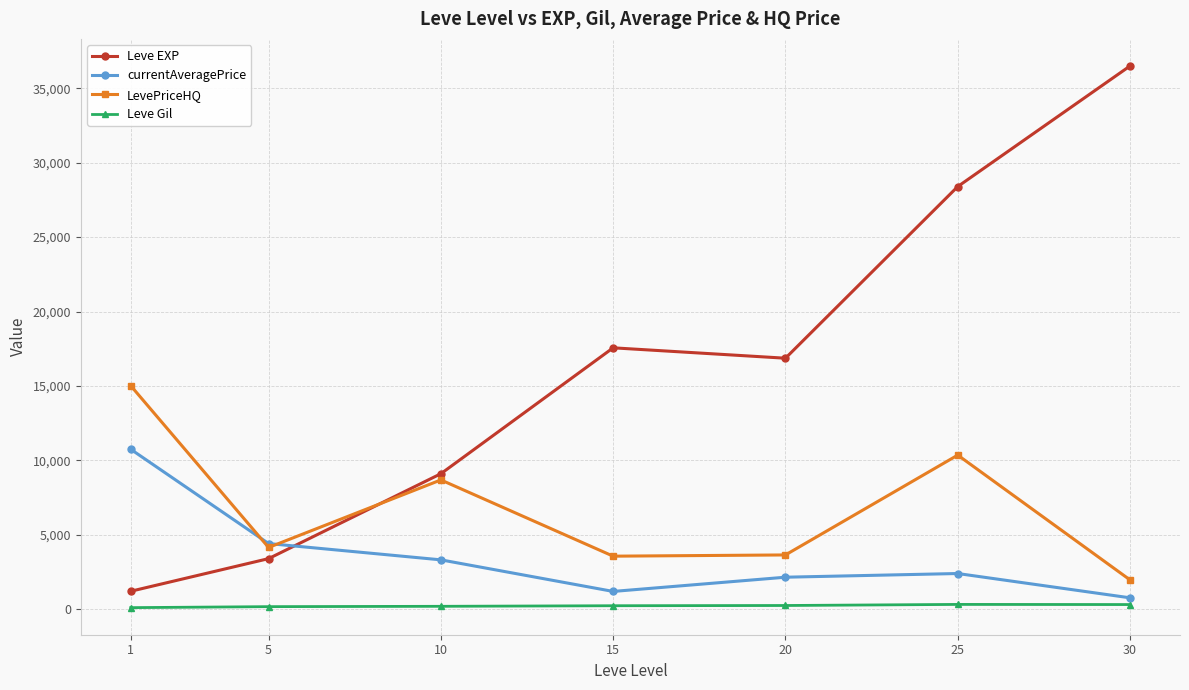

True or false: Leve Gil has a value of 180.0 at 5.

True